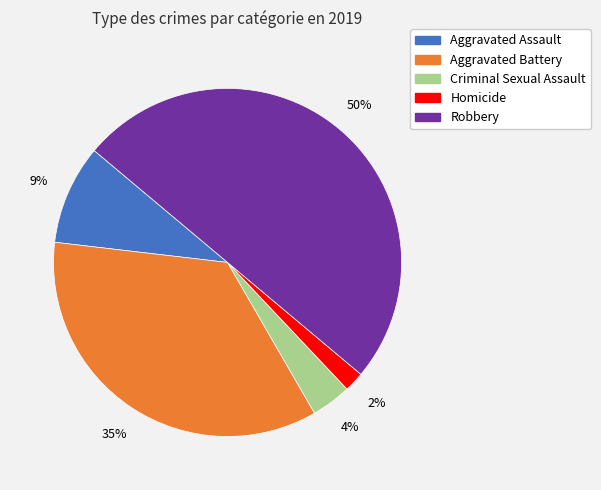

Do Aggravated Assault and Robbery together represent more than half of the pie?

Yes